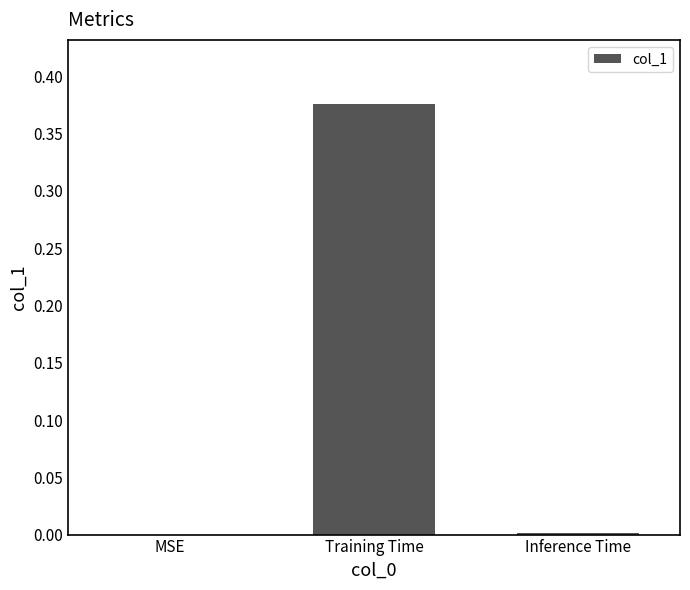

True or false: the data shows 0.1 at MSE.

False